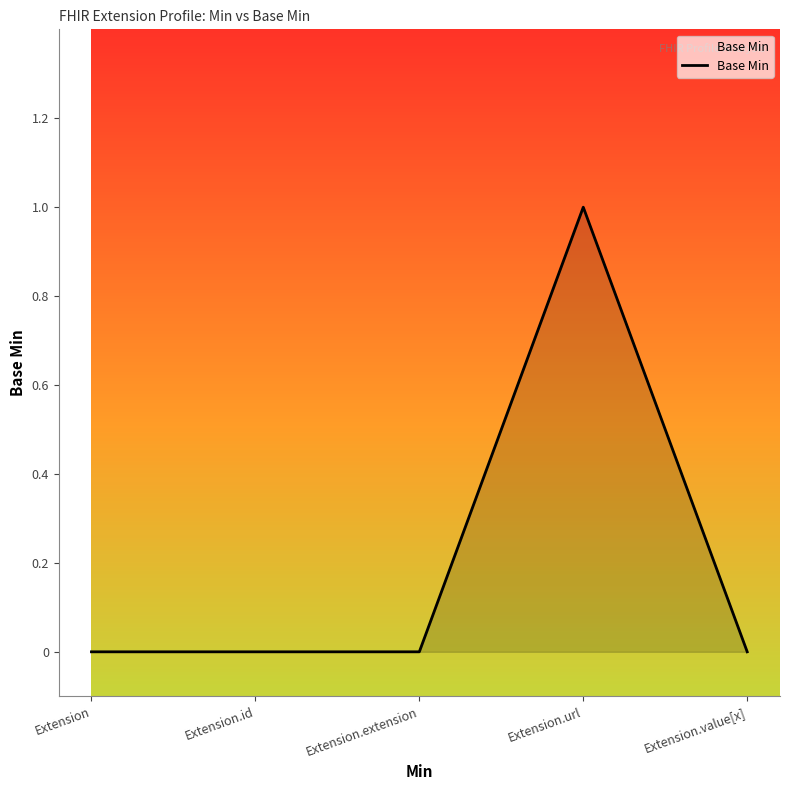

At which category does the chart reach its peak across all series?

Extension.url